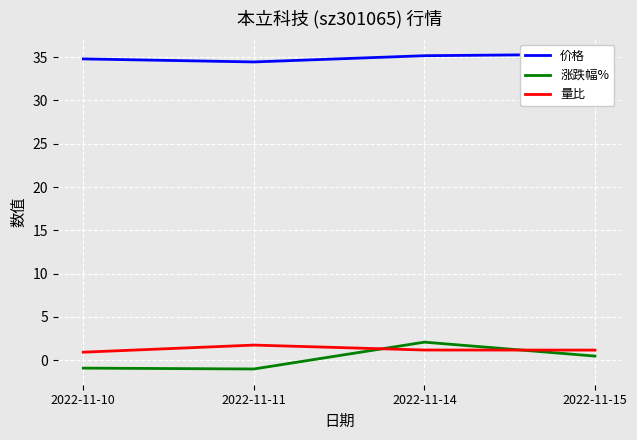

How many data points in 量比 are less than 1?

1